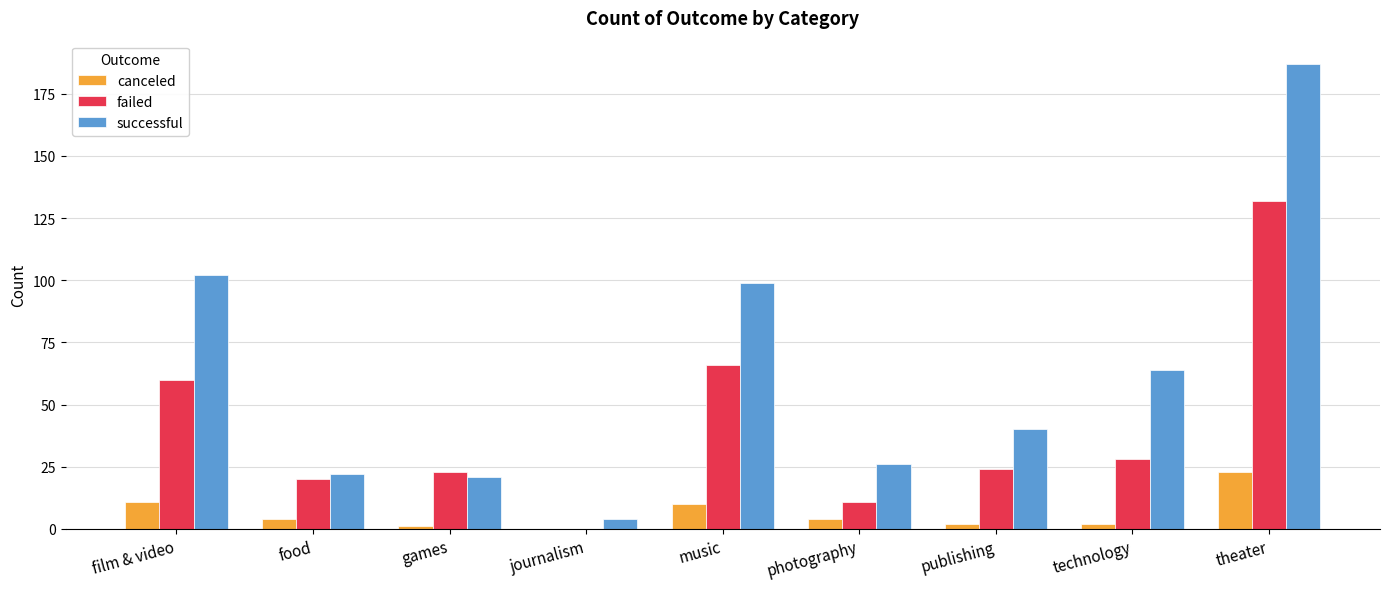

How many positive values does the failed series have?

8